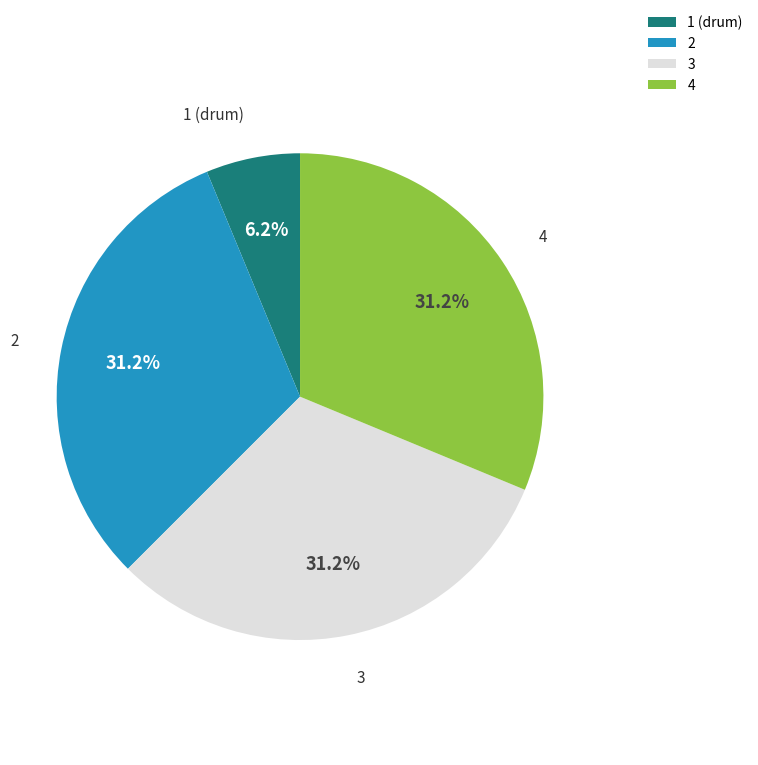

How many segments does this pie chart have?

4